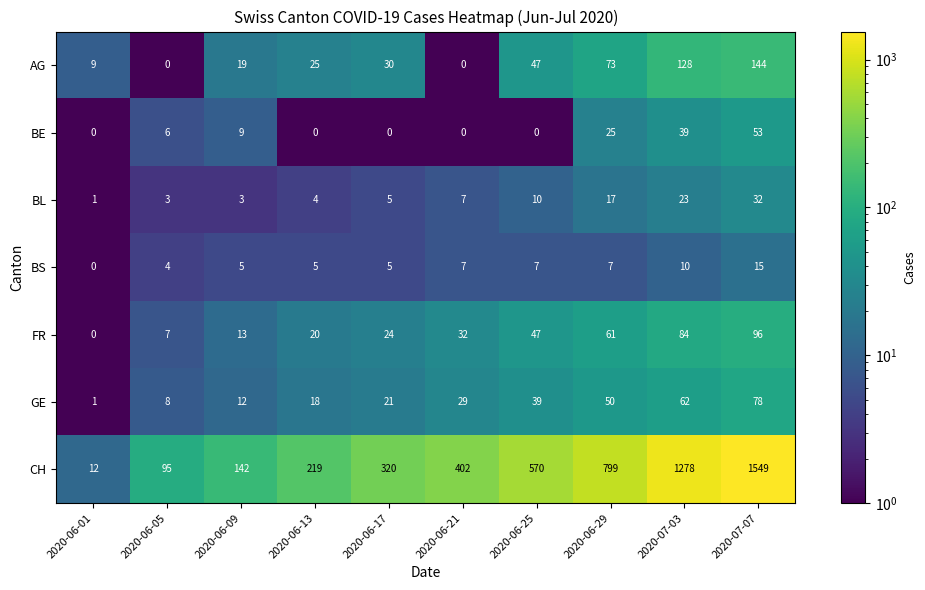

How many categories are shown in the chart?

10